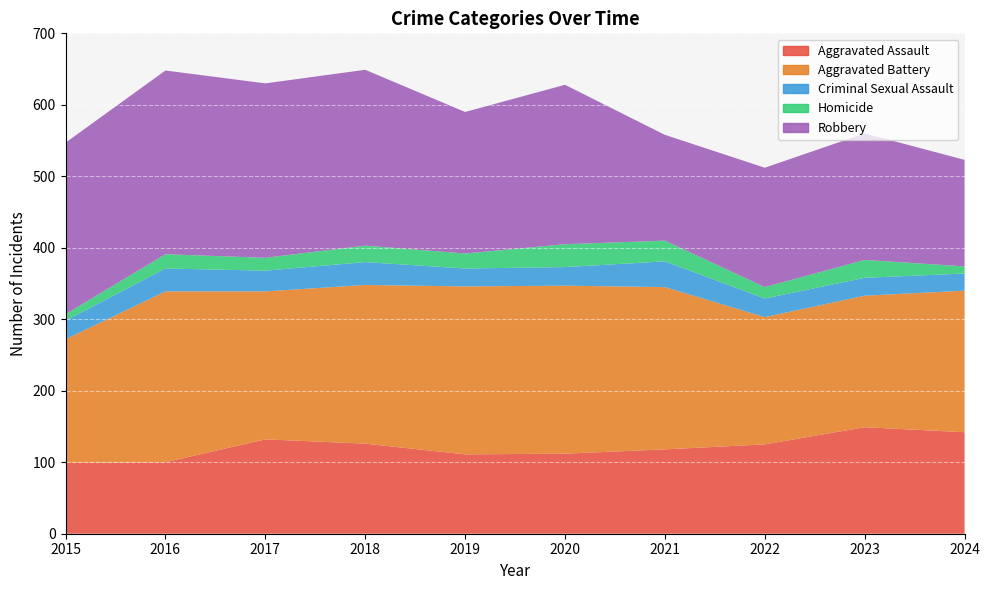

Reading left to right, what are all the values shown in this chart?

Aggravated Assault: 99	100	132	126	111	112	118	125	149	142
Aggravated Battery: 173	239	207	222	235	235	227	178	184	198
Criminal Sexual Assault: 26	32	29	32	25	26	36	26	25	24
Homicide: 9	20	18	23	21	32	29	16	25	10
Robbery: 240	257	244	246	198	223	148	167	177	149